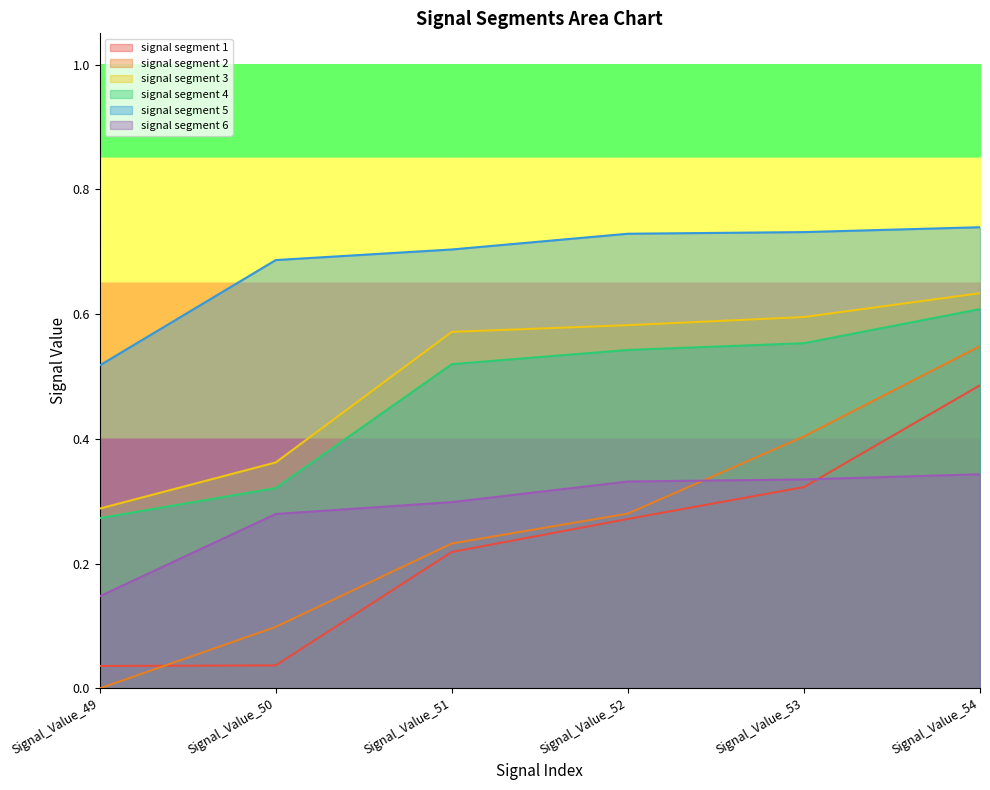

What is the difference between the signal segment 5 values at Signal_Value_49 and Signal_Value_54?

0.2